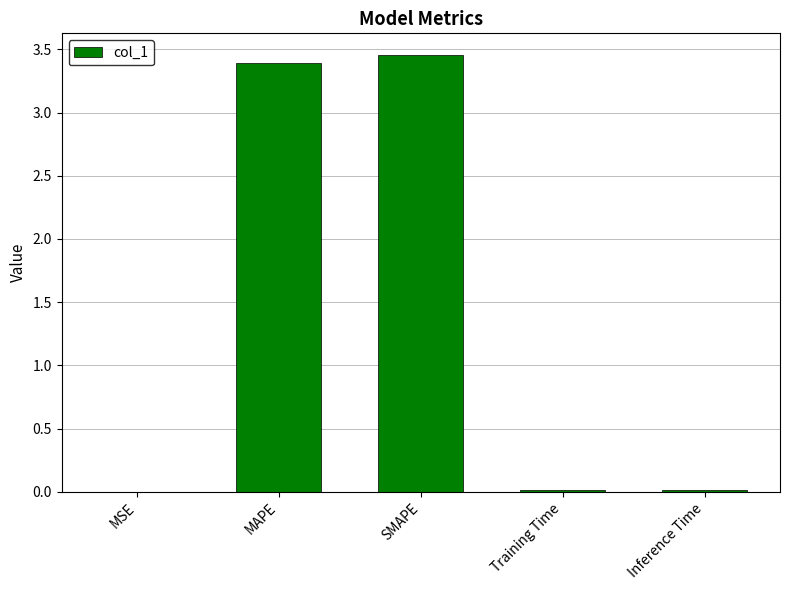

Which has a higher value, SMAPE or Training Time?

SMAPE